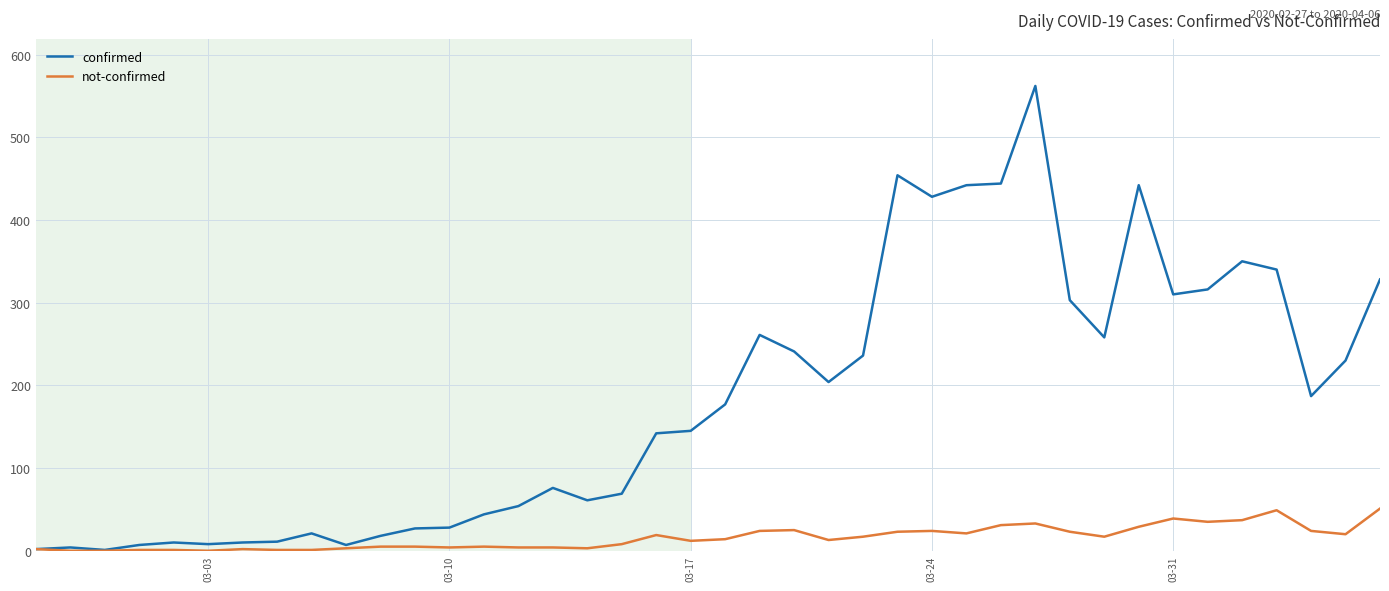

What is the difference between the maximum and minimum values in the confirmed series?

561